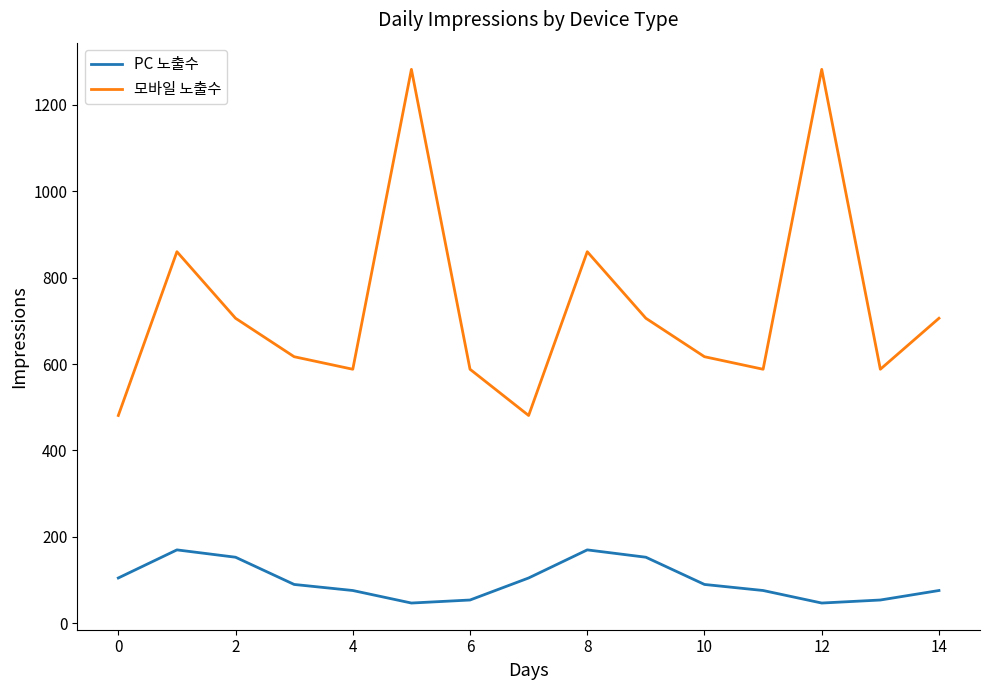

What is the difference between the maximum and minimum values in the 모바일 노출수 series?

801